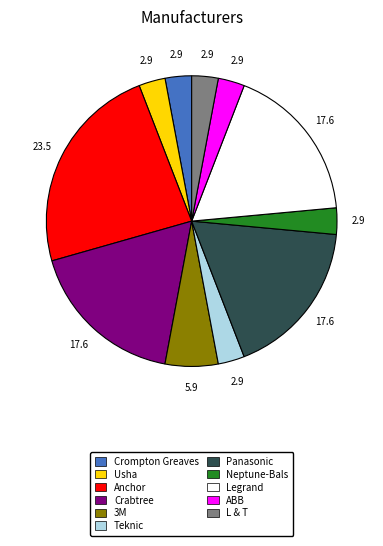

Combined, do 3M and Anchor account for over 50%?

No